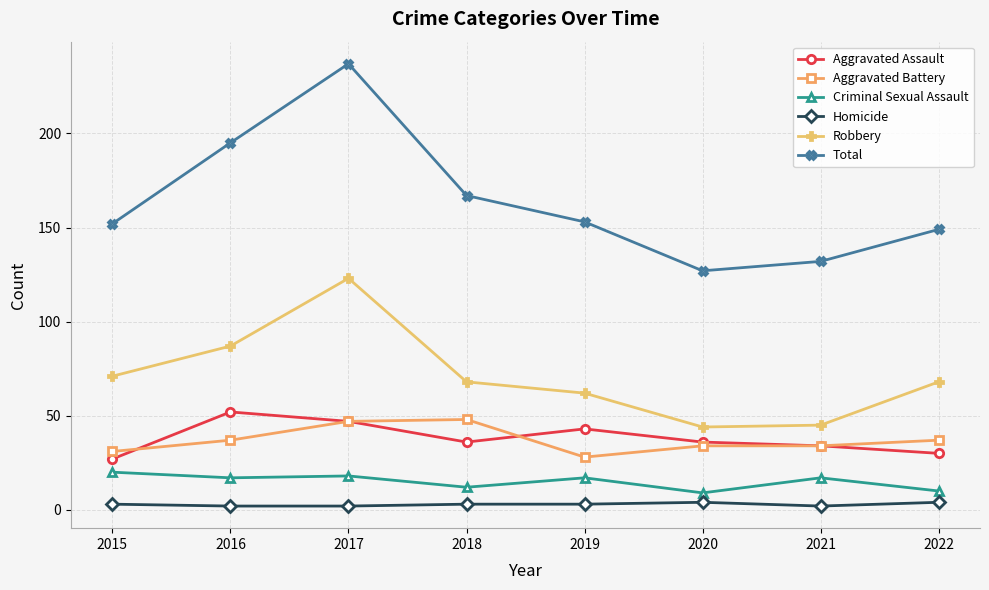

True or false: Robbery has more than 0 interior local peaks.

True